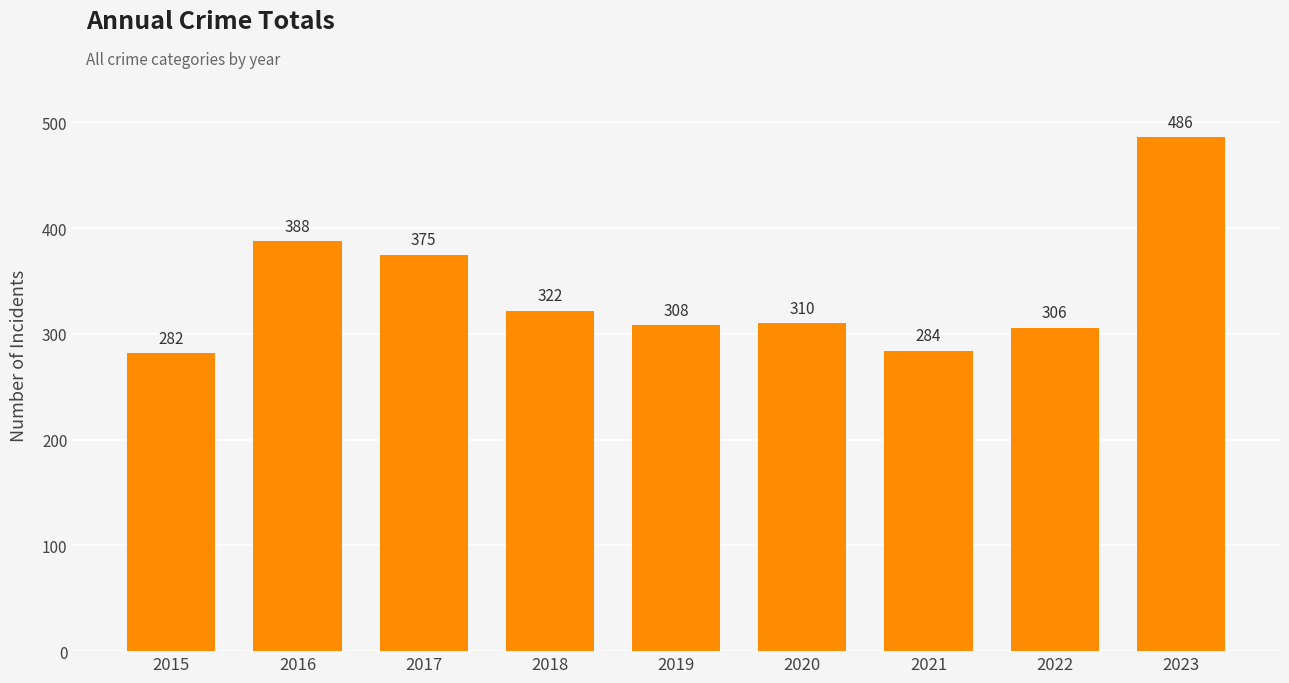

Reading left to right, what are all the values shown in this chart?

282	388	375	322	308	310	284	306	486